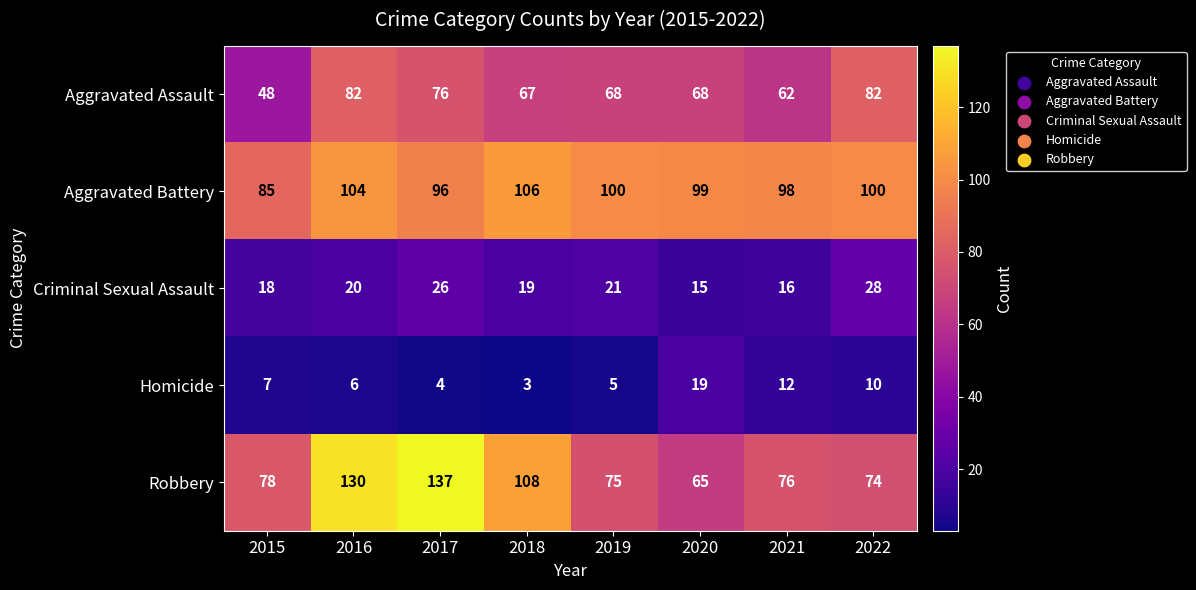

Rank the series by their maximum value, from highest to lowest.

Robbery, Aggravated Battery, Aggravated Assault, Criminal Sexual Assault, Homicide